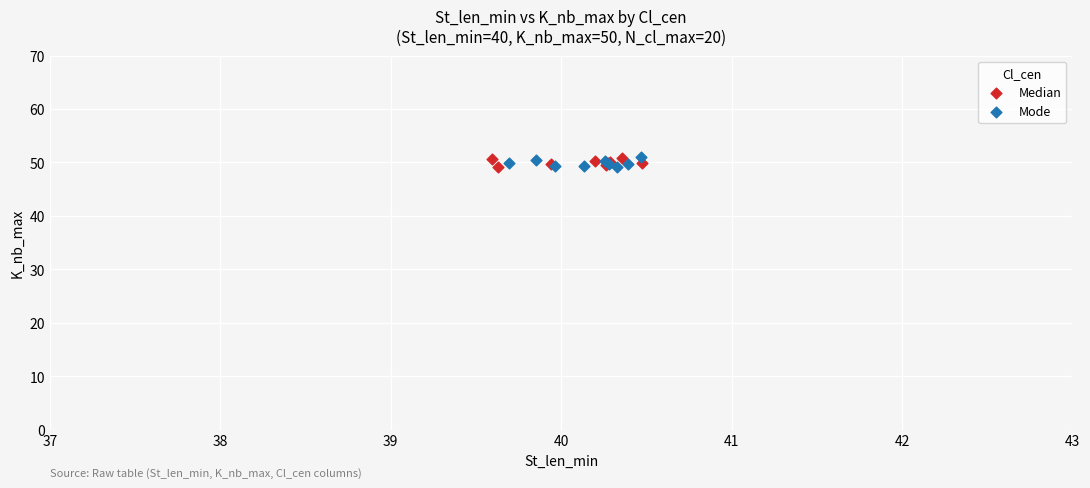

What are all the series names shown in the legend?

Median, Mode